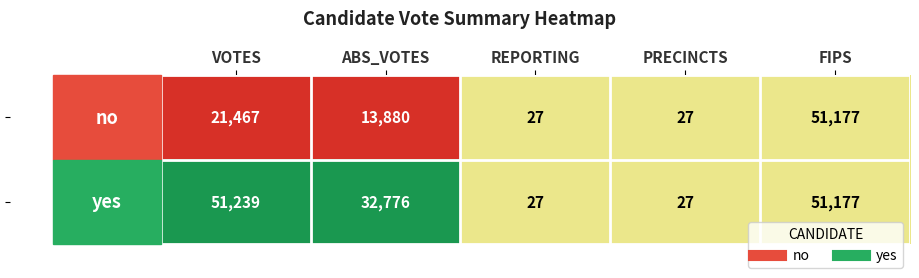

At which category is the sum across all series the highest?

FIPS